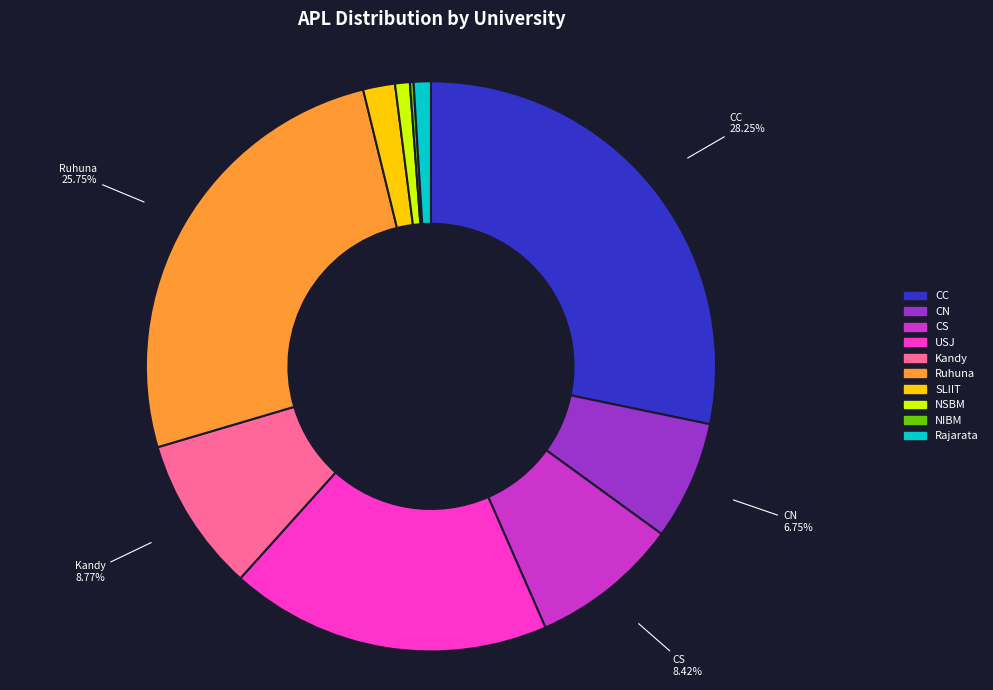

The Kandy slice represents 9% of the pie. True or false?

True